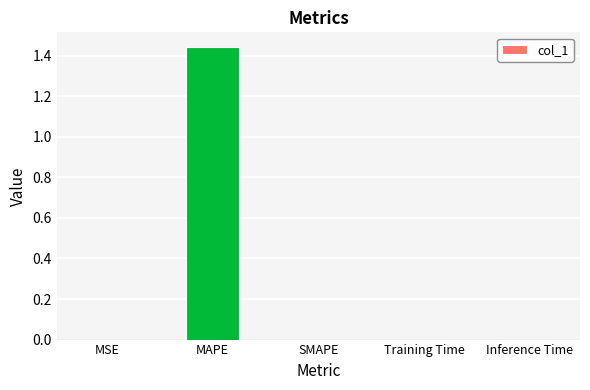

At which category does the chart reach its peak across all series?

MAPE